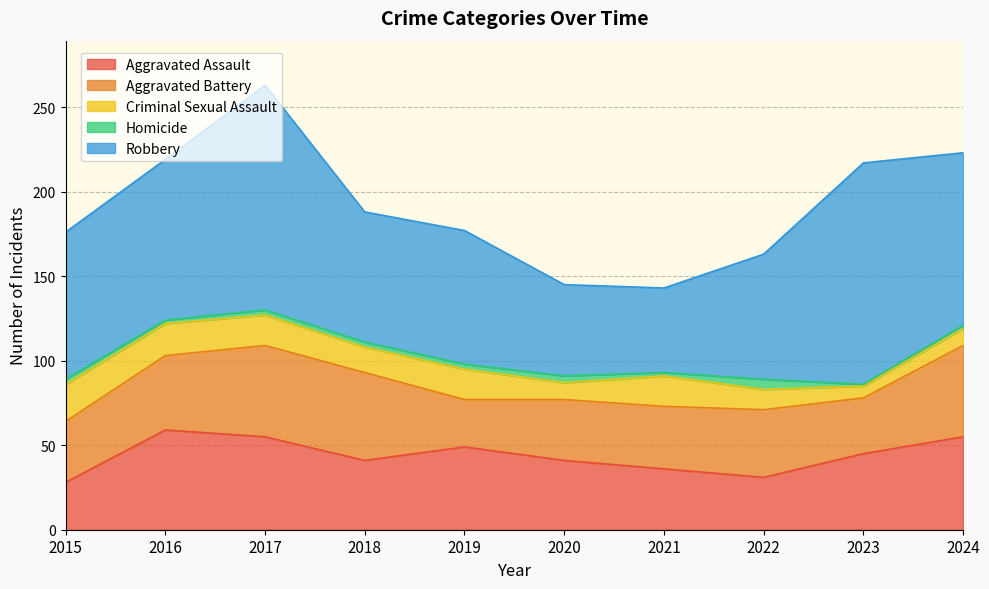

Does the chart display data point markers on the line(s)?

No